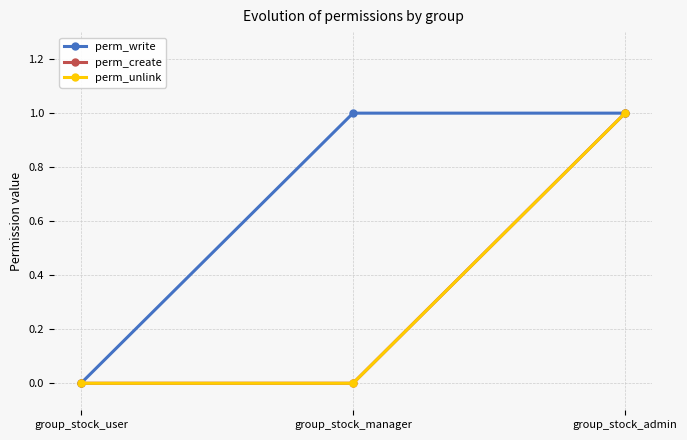

What is the maximum value shown in the chart?

1